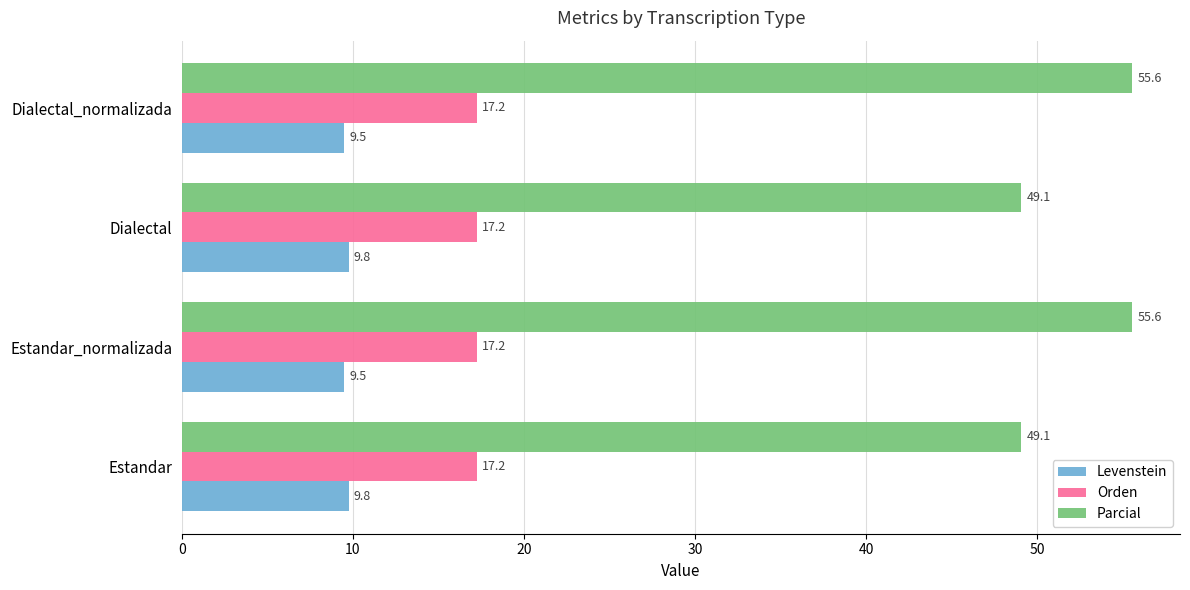

Read the Levenstein value at Estandar.

9.8